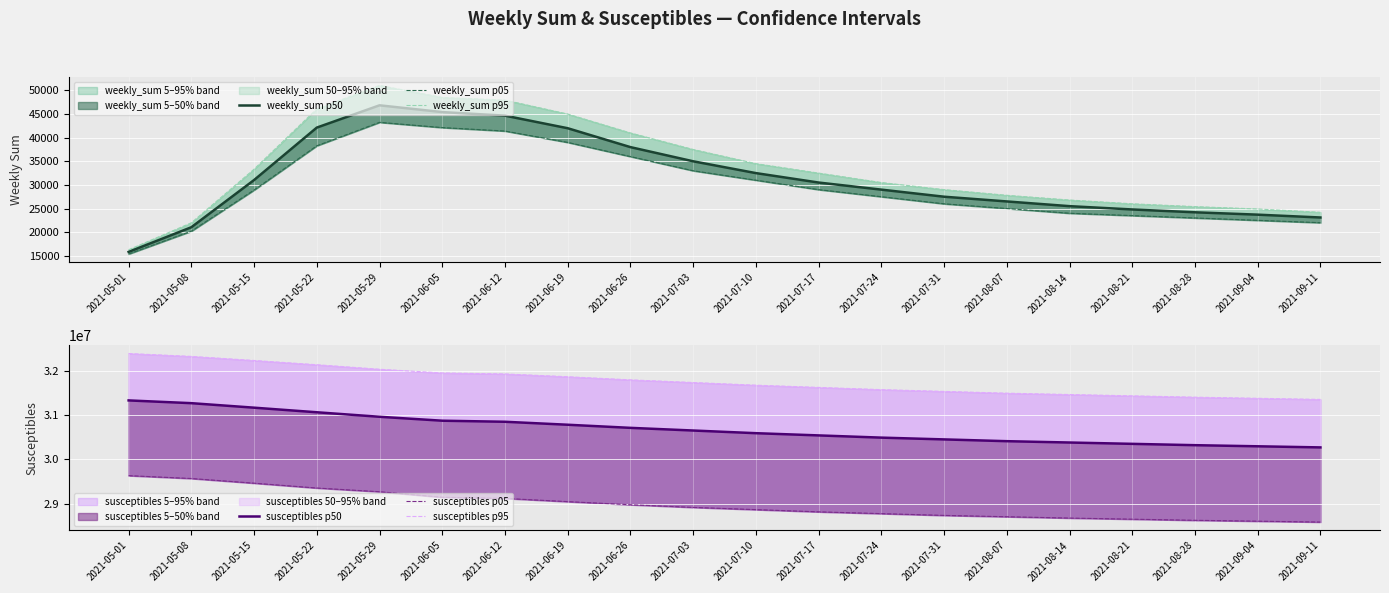

What is the label of the 14th point from the left?

2021-07-31